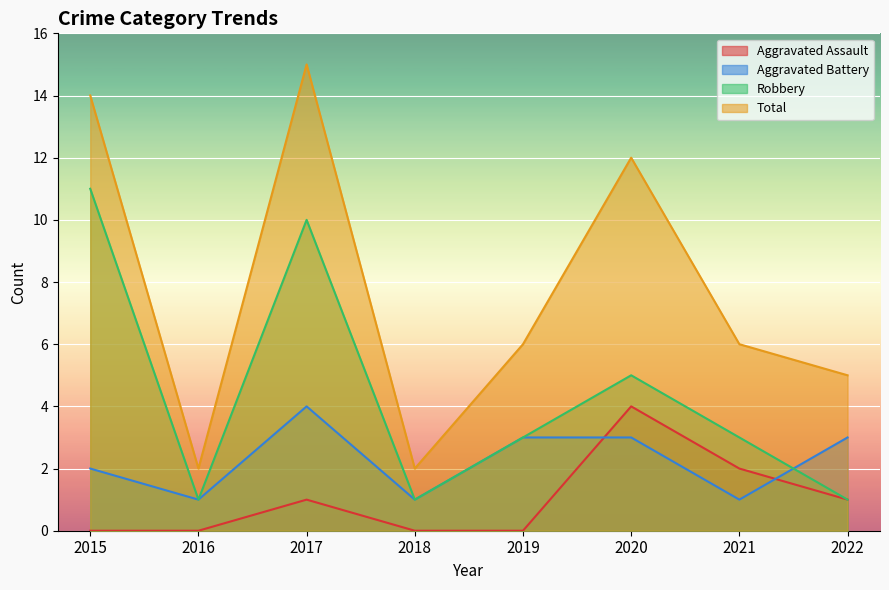

Rank the series at 2018 from lowest to highest value.

Aggravated Assault, Aggravated Battery, Robbery, Total